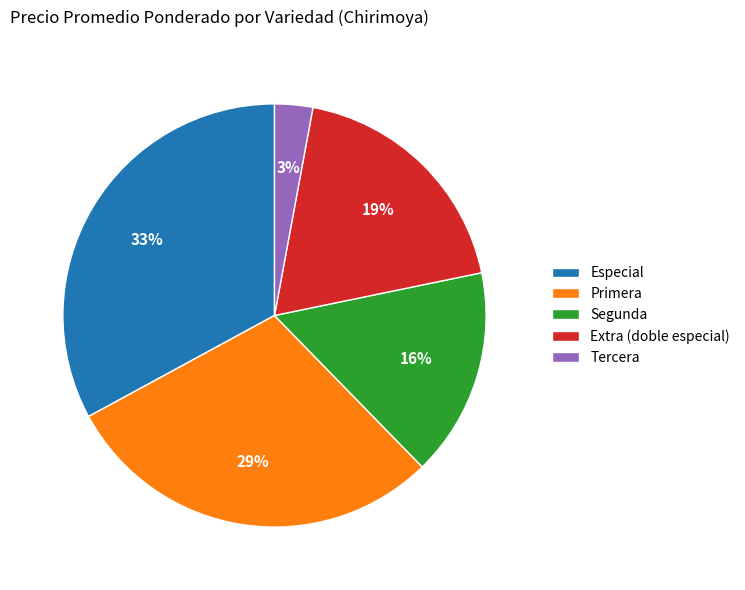

Rank the categories by value from highest to lowest.

Especial, Primera, Extra (doble especial), Segunda, Tercera